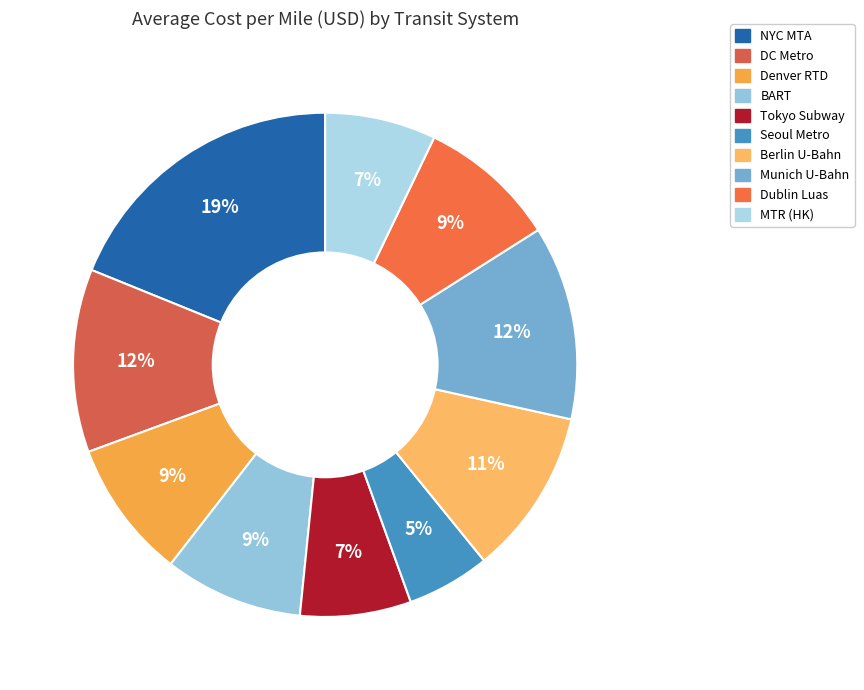

What is the change in value from Munich U-Bahn to Dublin Luas?

-0.1